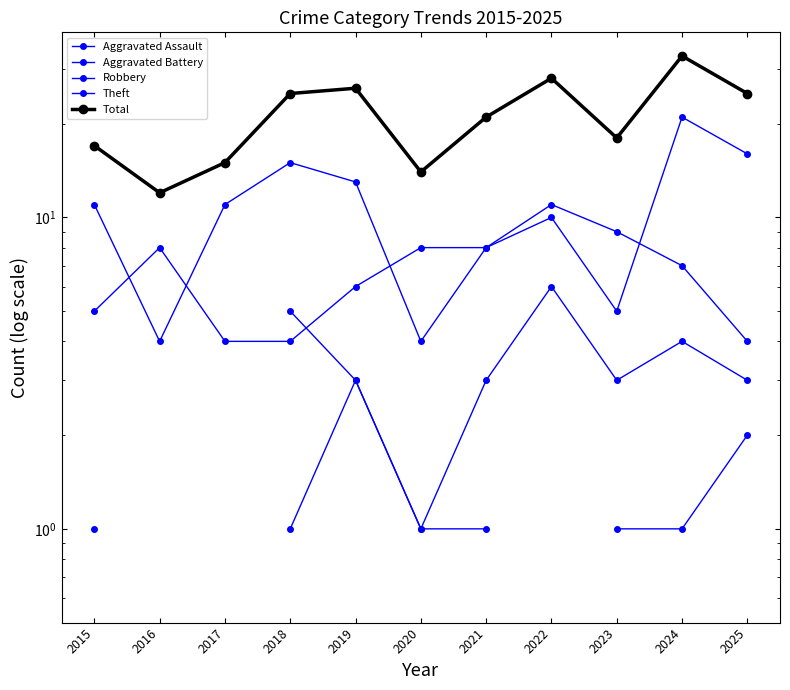

At which label does Robbery reach its minimum?

2017